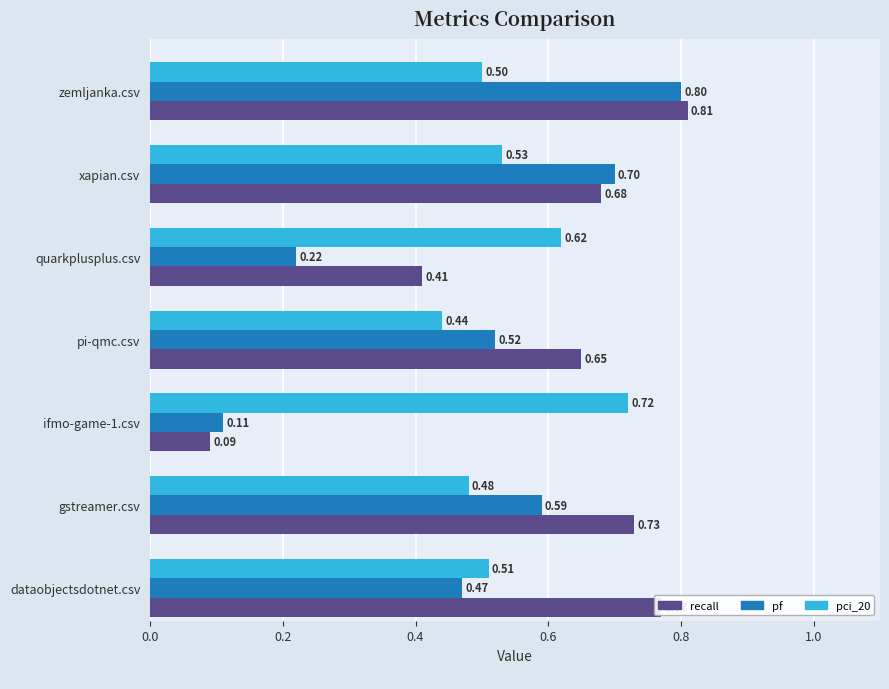

What is the sum of all pci_20 values?

3.8